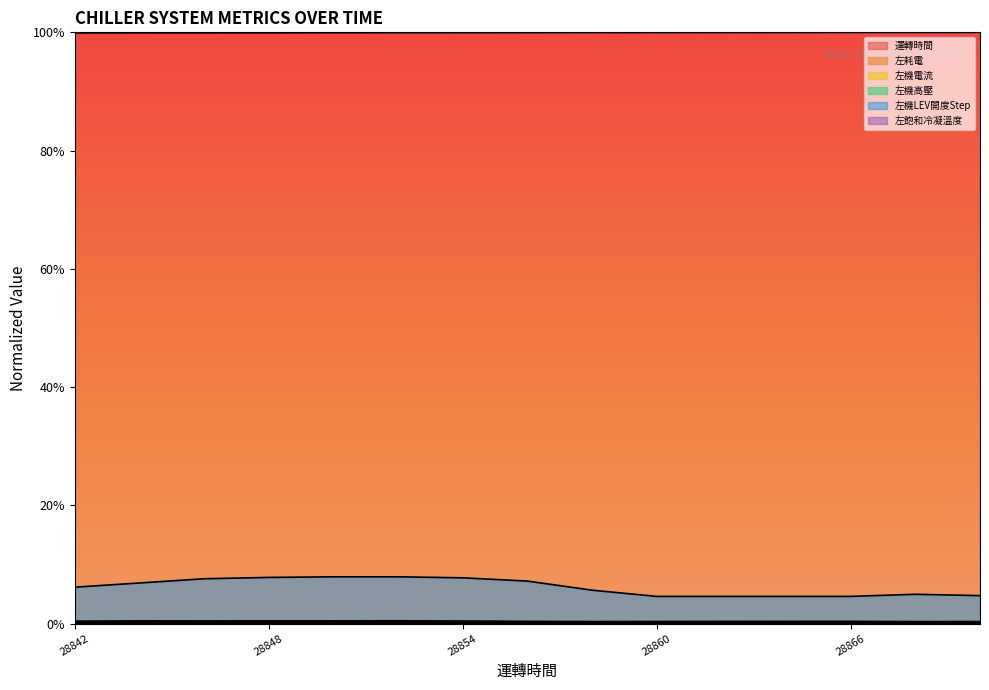

What is the total value across all series at 28858?

1.1